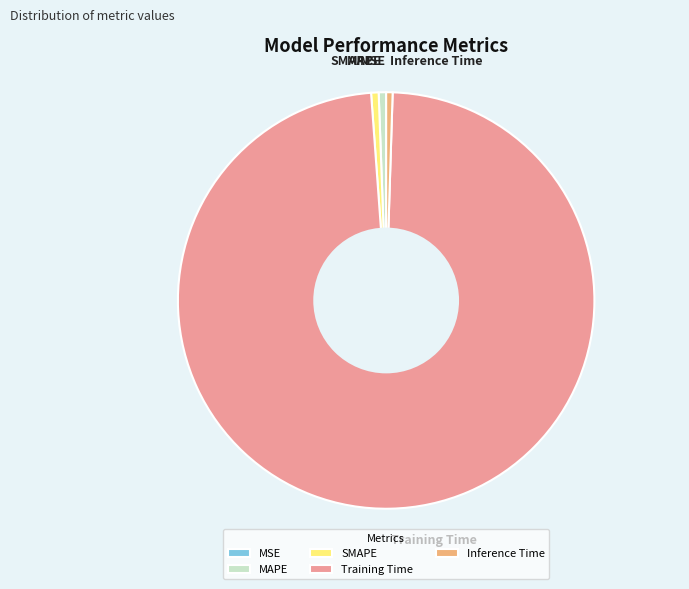

True or false: MAPE accounts for 11% of the total.

False